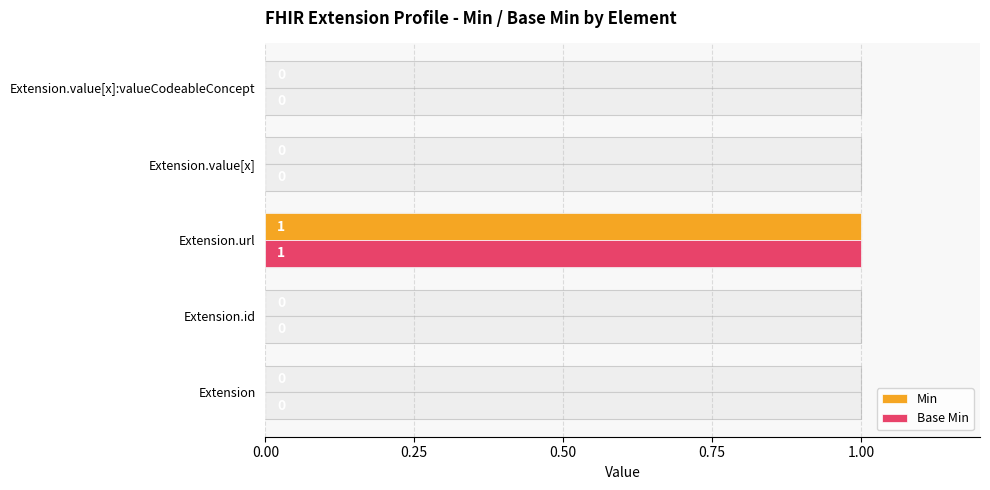

Is it true that Min equals 0 at Extension.id?

True